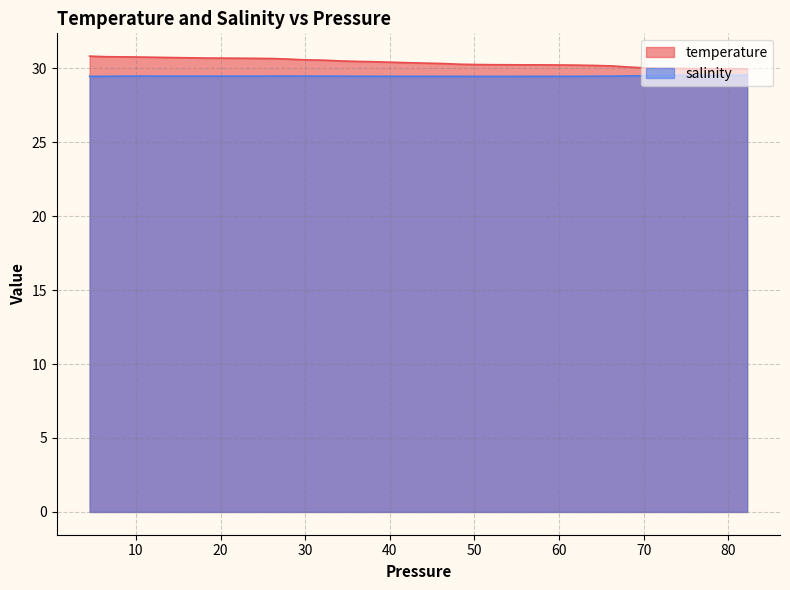

At 74.230003, list the series in order from smallest to largest.

salinity, temperature